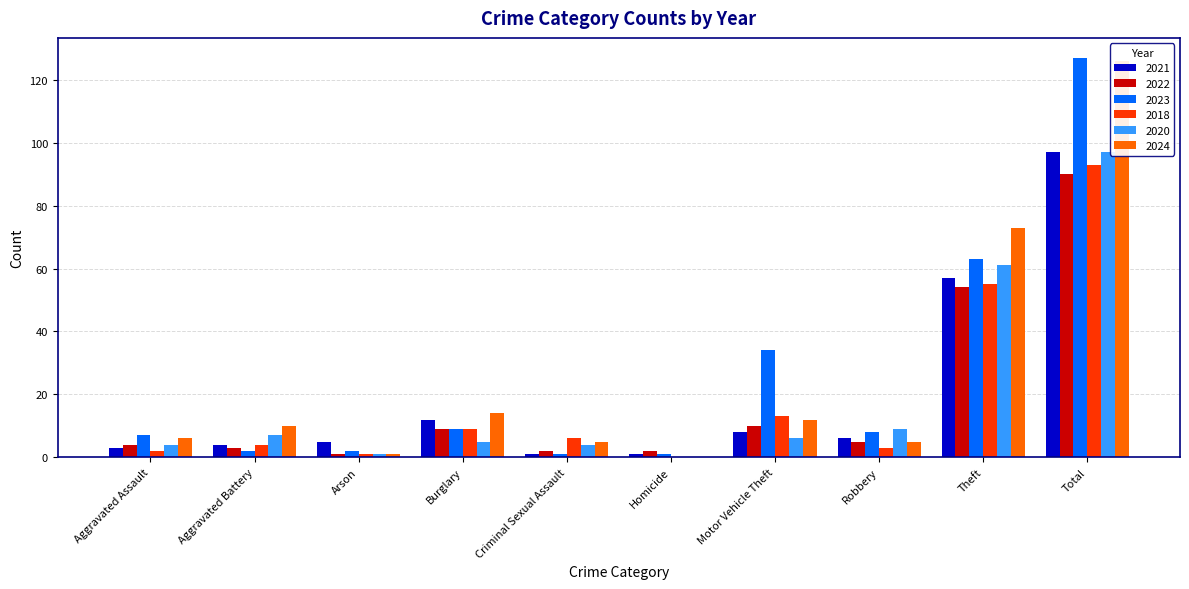

How many data points in 2018 are less than 6?

5